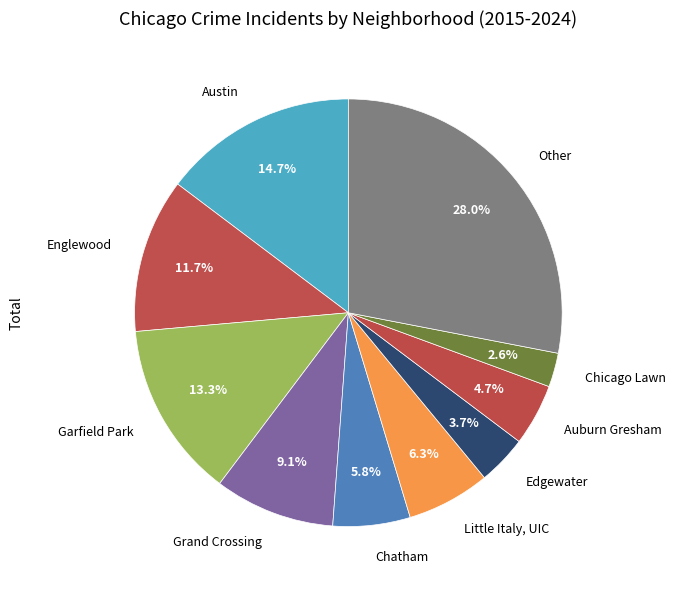

Is it true that Englewood is 1% of the pie?

False